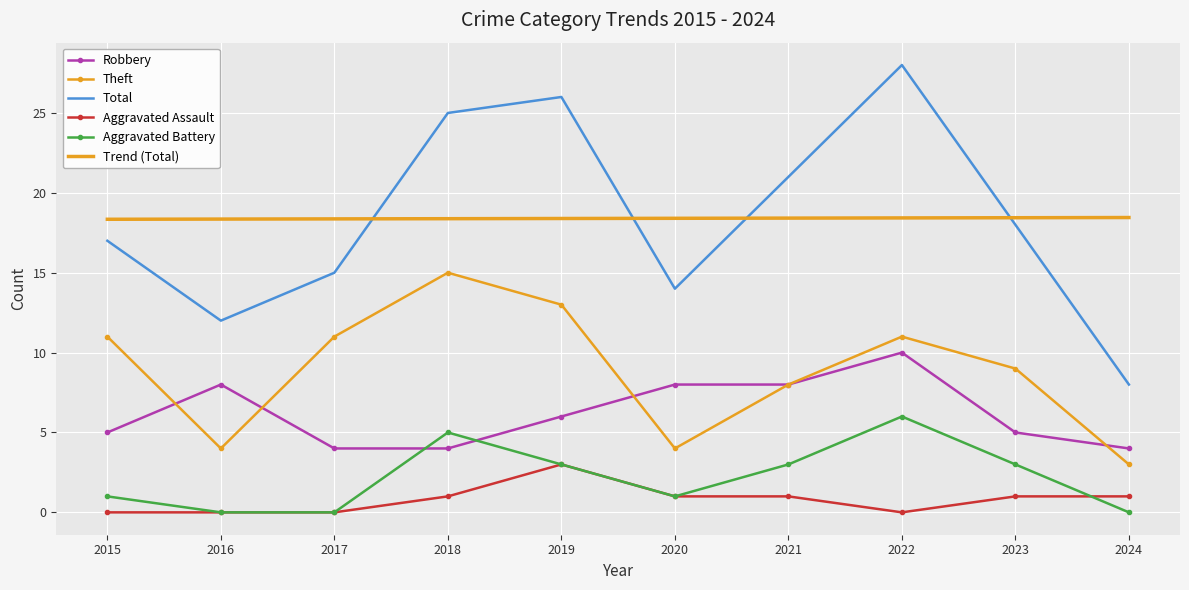

The Robbery series shows 5.0 at 2023. True or false?

True